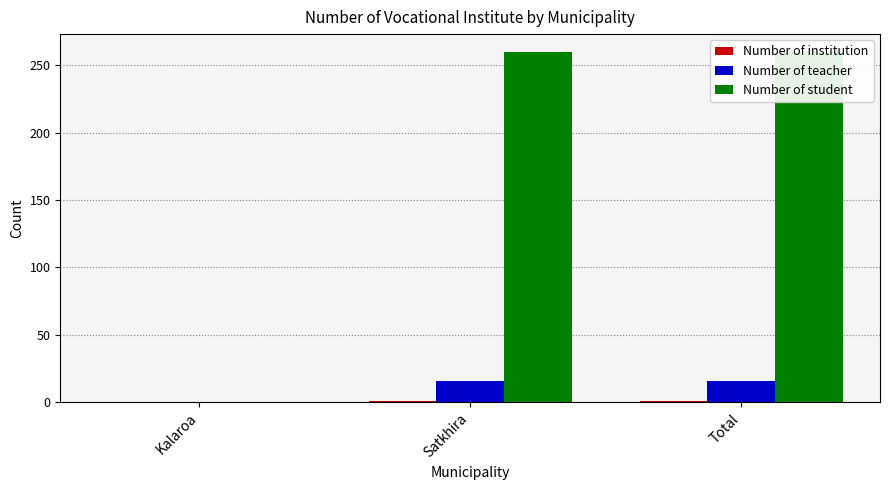

Between Satkhira and Total, which series saw the biggest shift?

Number of institution